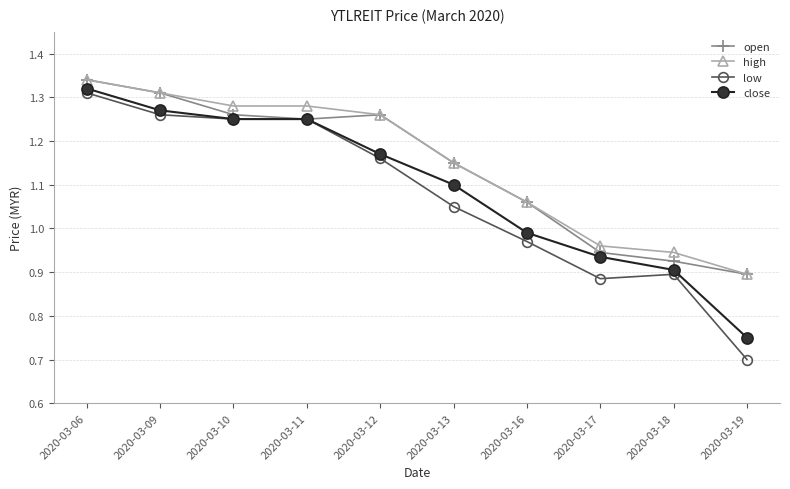

What is the difference between the maximum and minimum values in the close series?

0.6